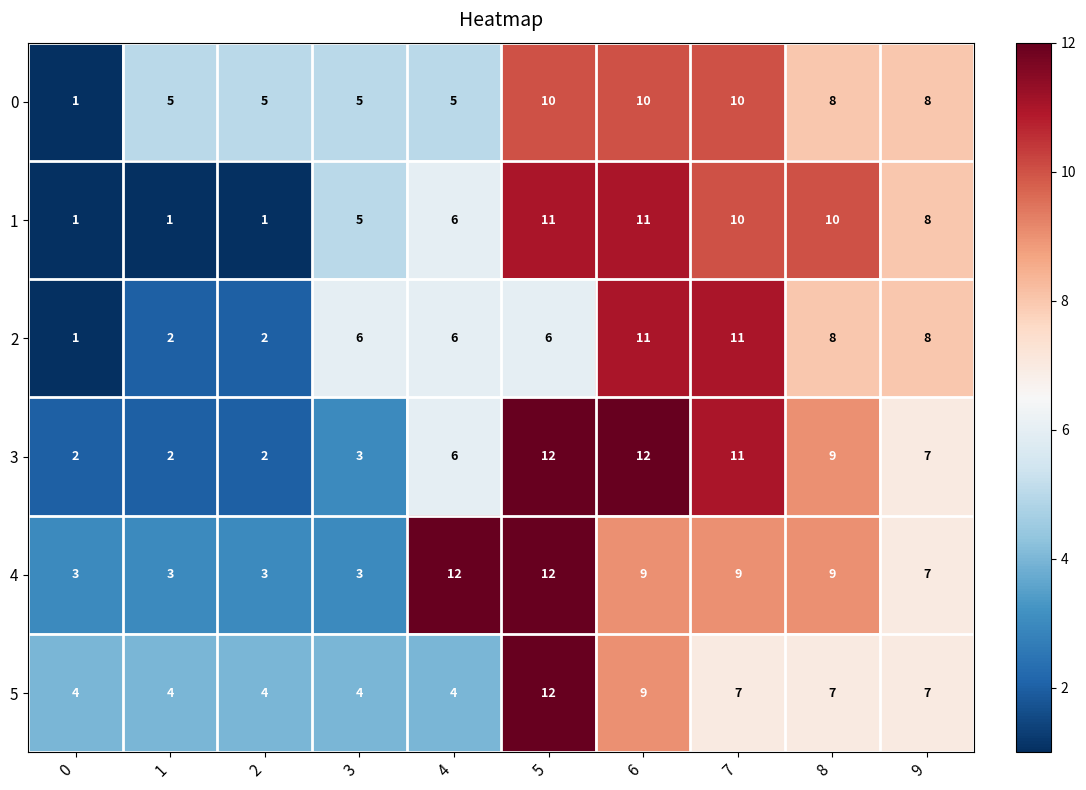

At how many categories does at least one series exceed 1?

10